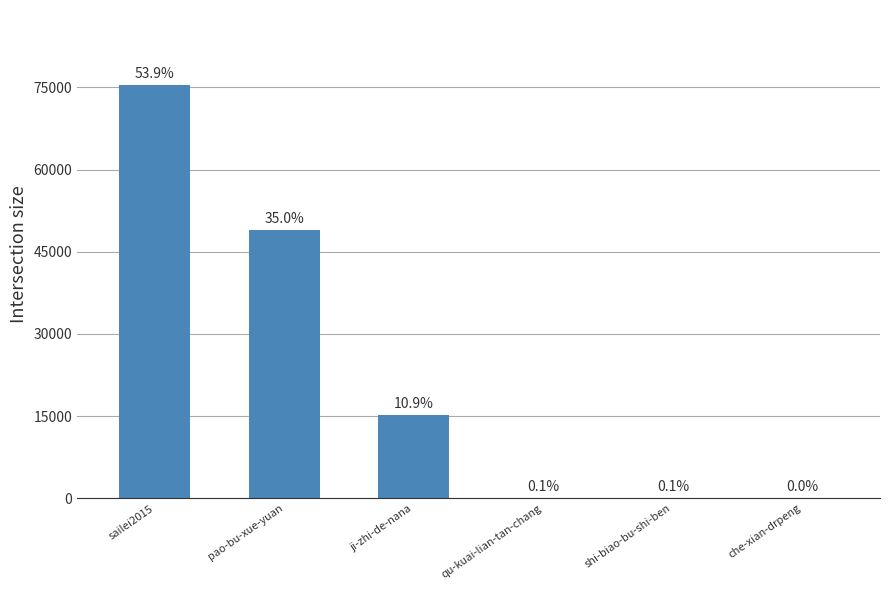

Are the bars horizontal?

No